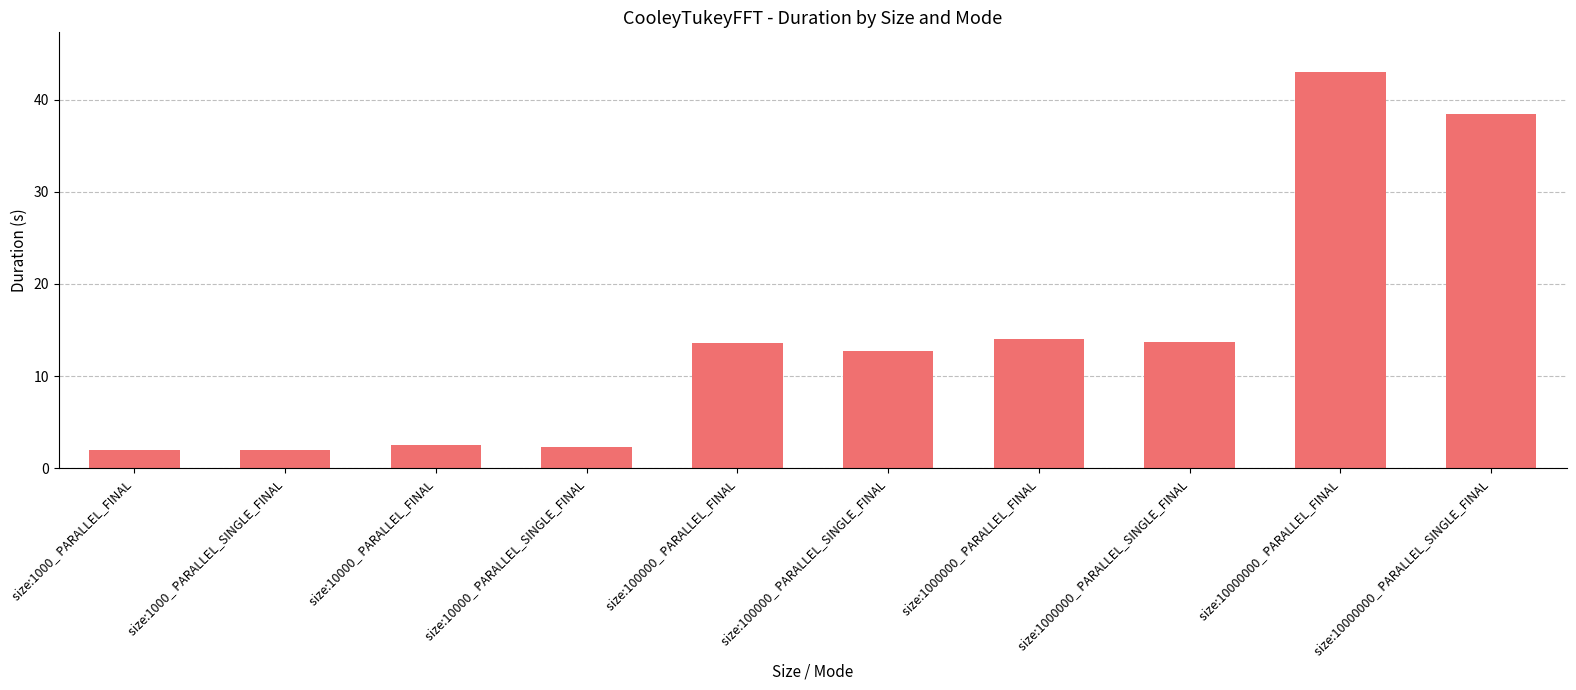

What is the difference between the maximum and second lowest values?

41.0